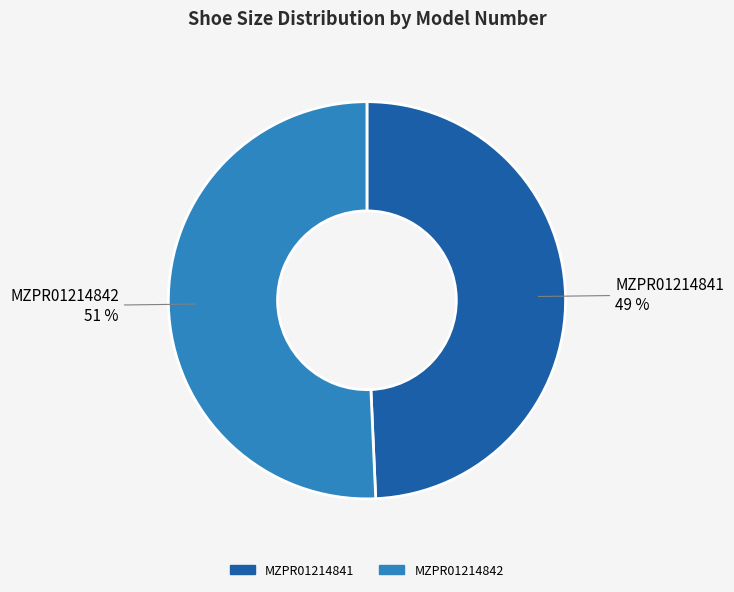

Is it true that MZPR01214842 is 38% of the pie?

False